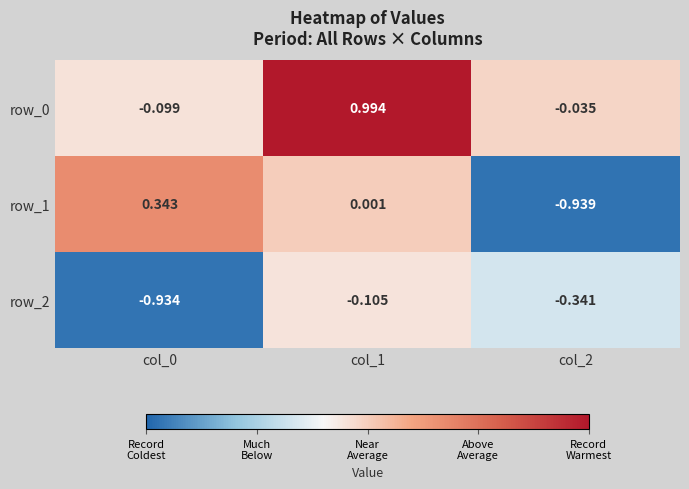

True or false: row_0 has a value of 0.7 at col_1.

False